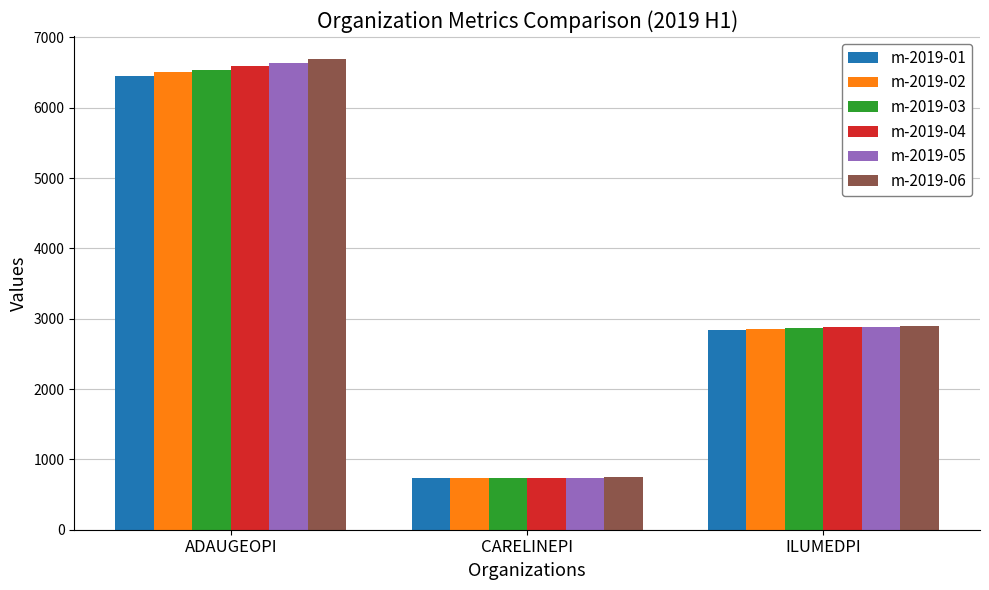

What is the label of the 1st bar from the right?

ILUMEDPI